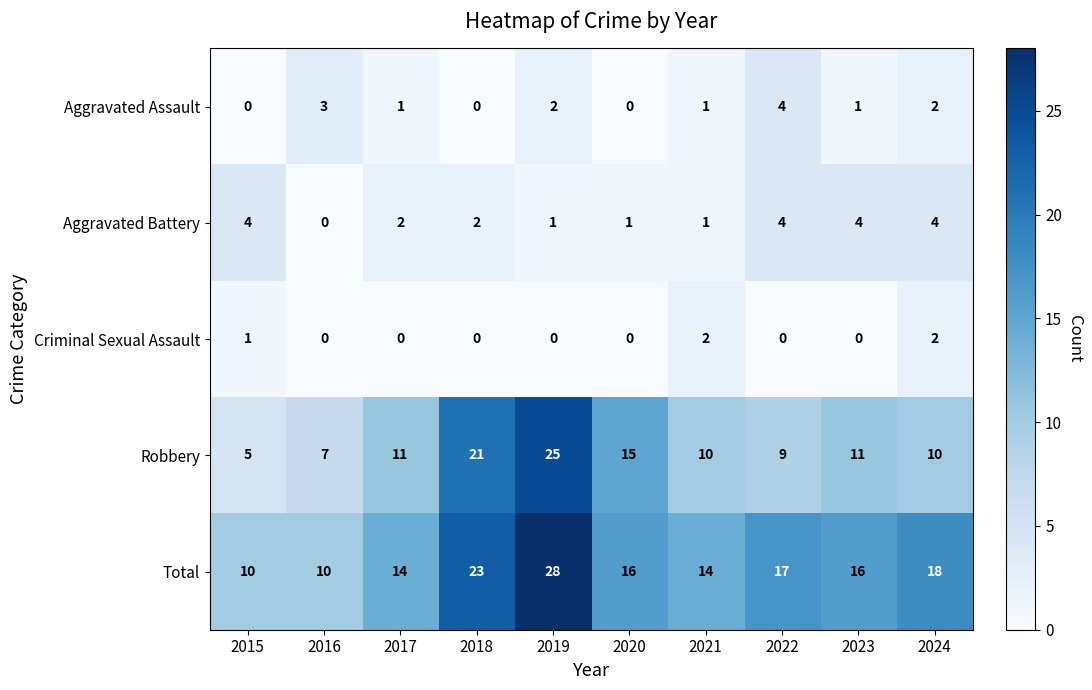

At which category is the sum across all series the highest?

2019